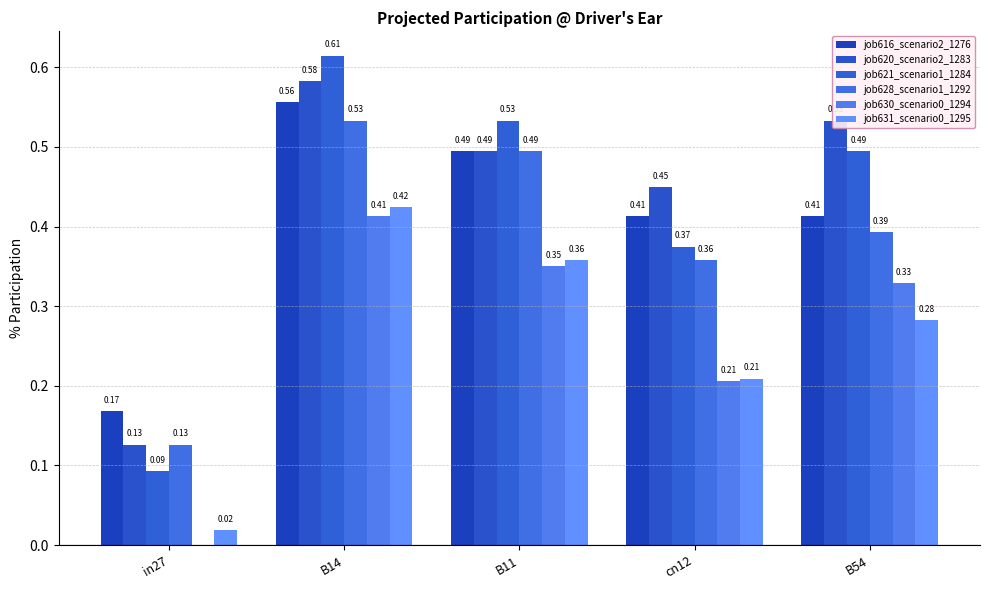

What is the difference between the maximum and minimum values in the job628_scenario1_1292 series?

0.4